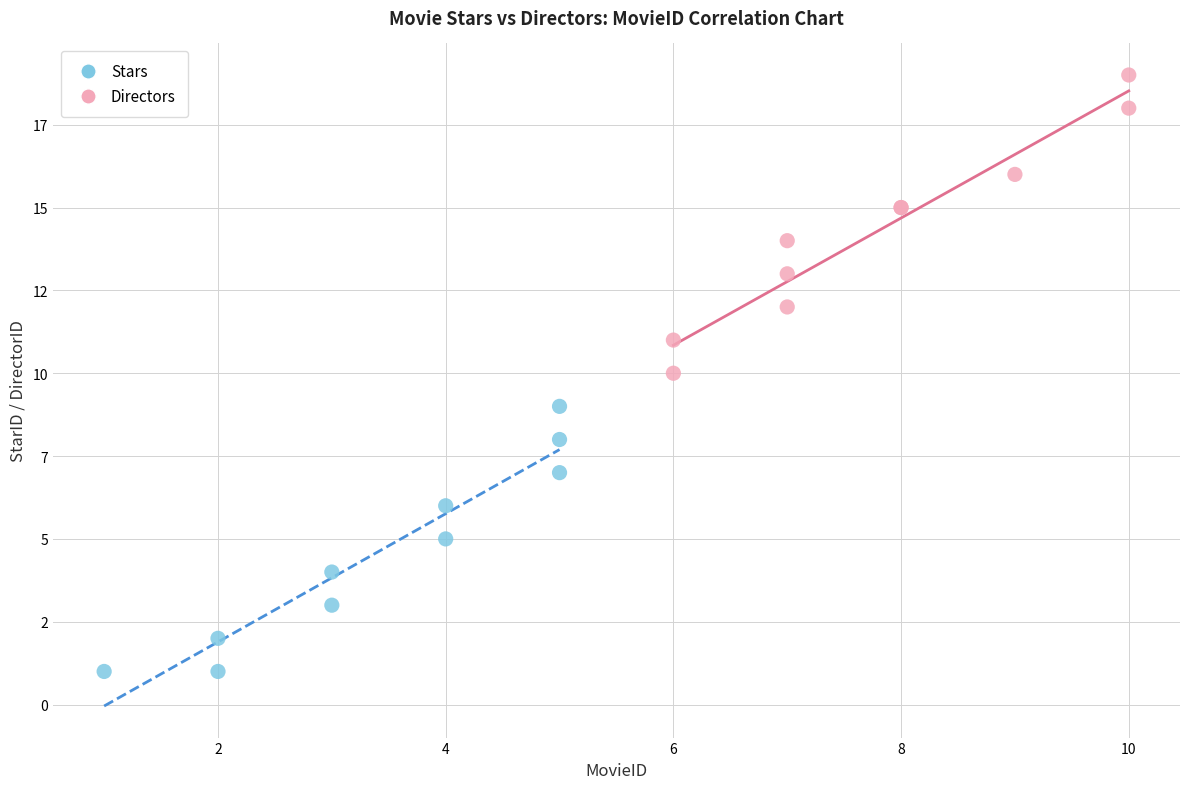

What are all the series names shown in the legend?

Stars, Directors